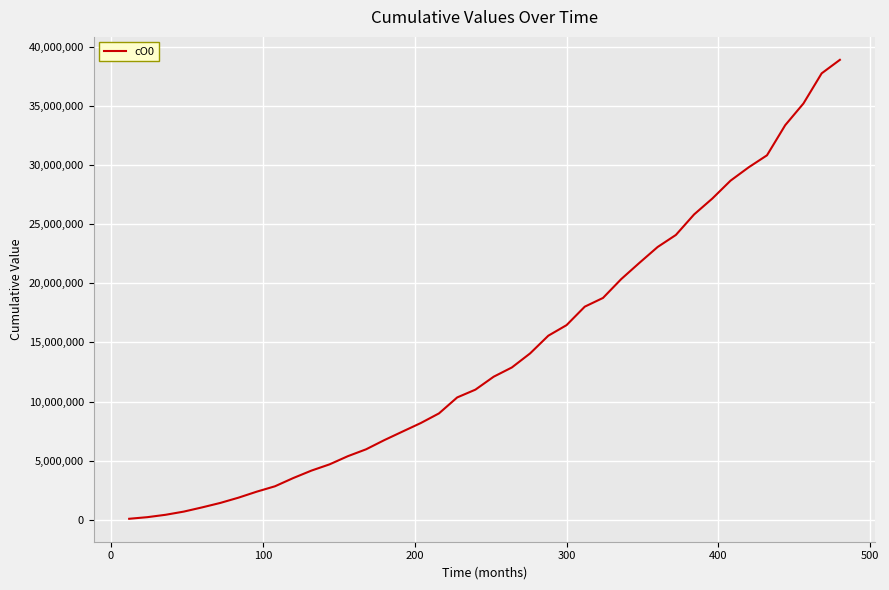

What is the maximum value shown in the chart?

38912912